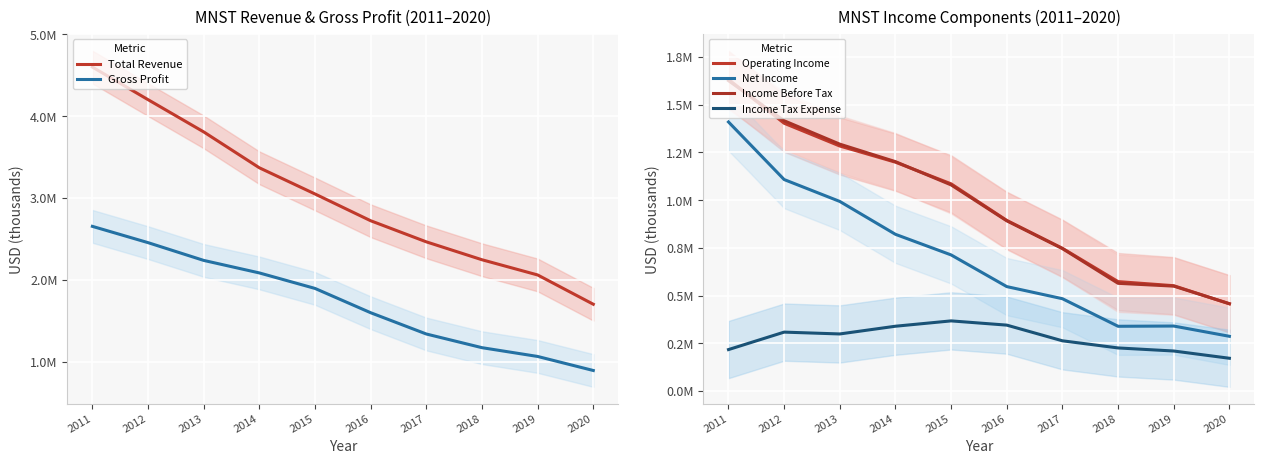

How many data points in Income Before Tax are less than 1079700?

5